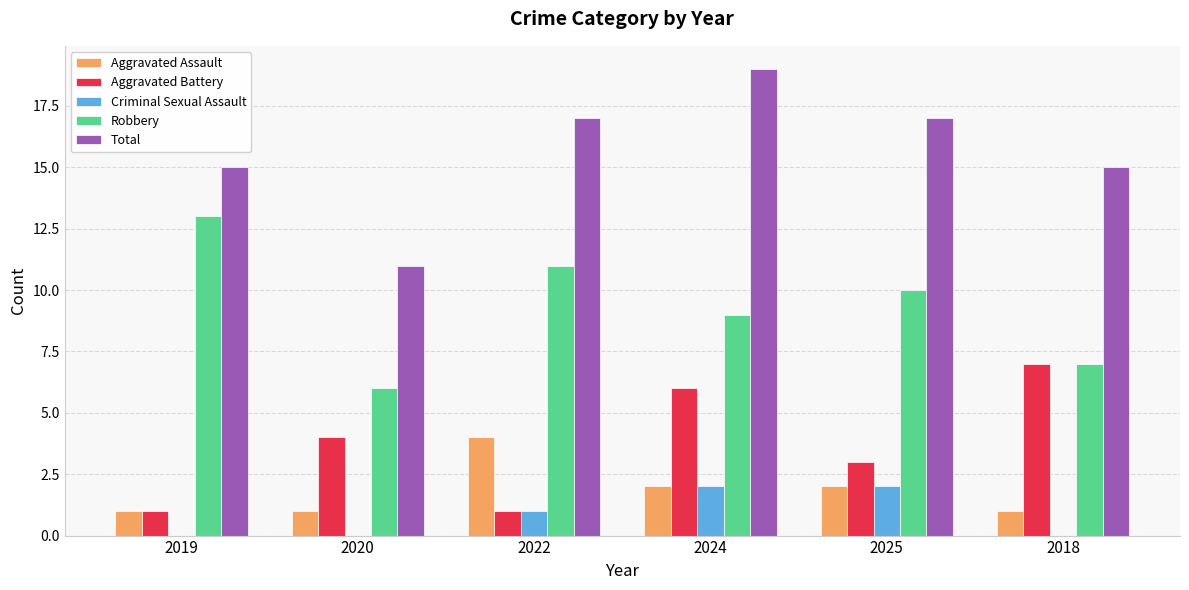

Between 2020 and 2018, which series saw the biggest shift?

Total